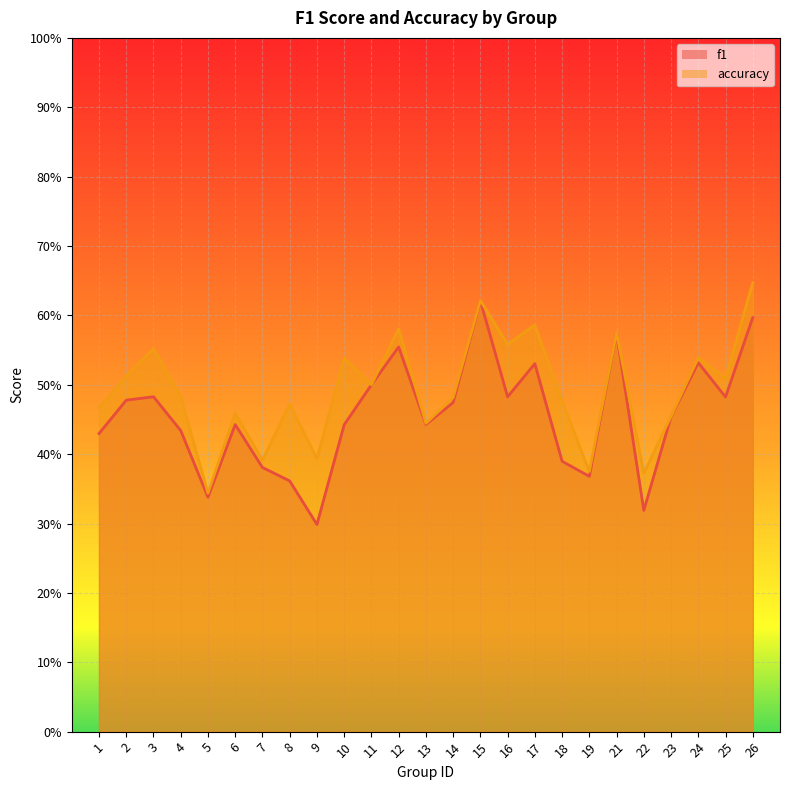

True or false: f1 and accuracy intersect in this chart.

False